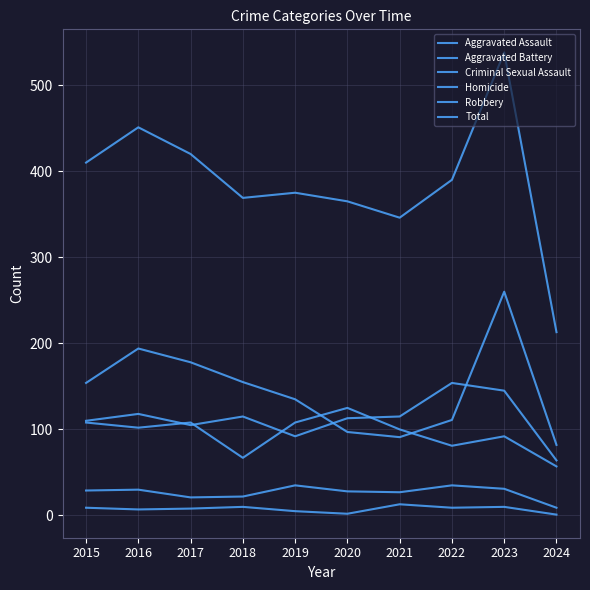

How many categories are shown in the chart?

10